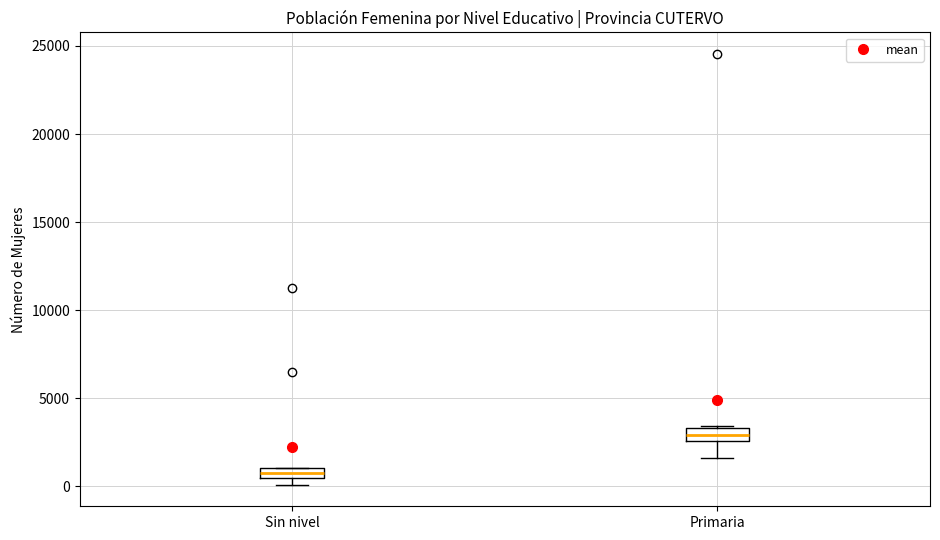

Which box's median line is the highest?

Primaria